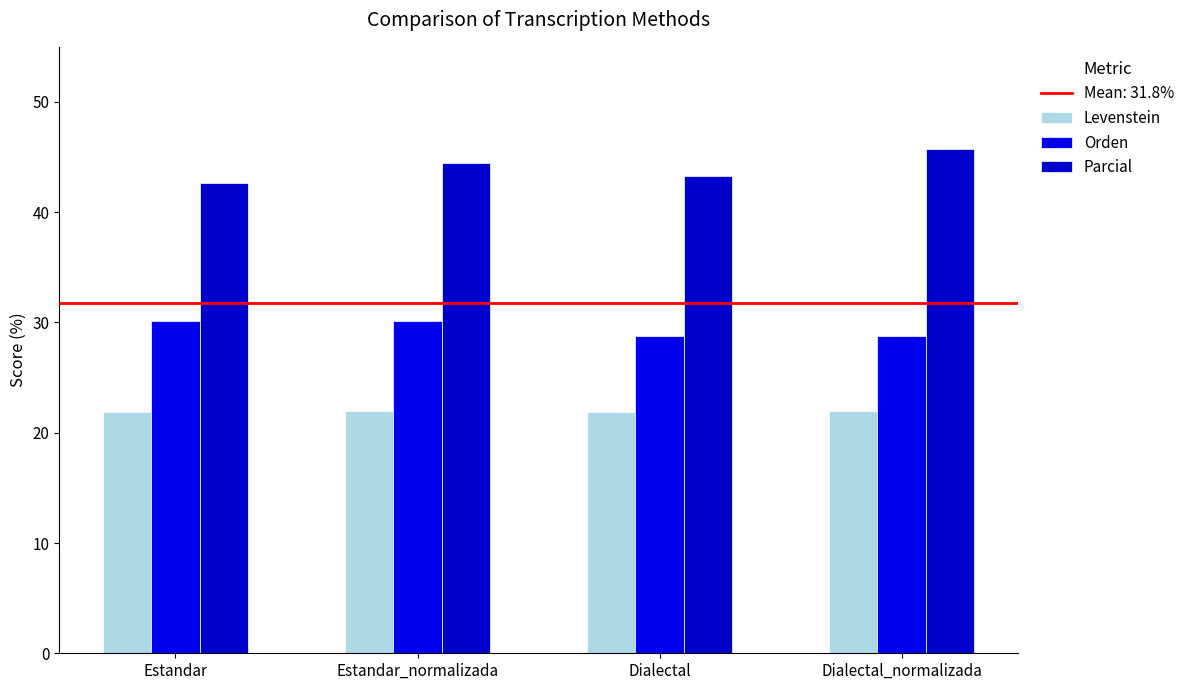

How many distinct data groups are displayed?

3